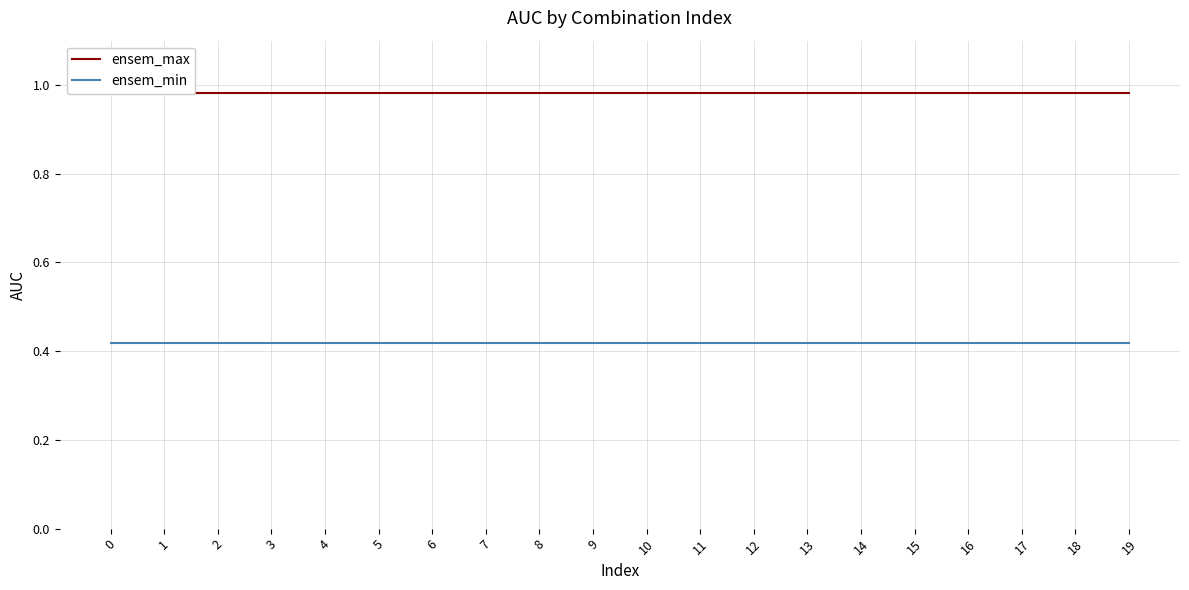

What is the value of the ensem_max point at the 7th from the left?

1.0